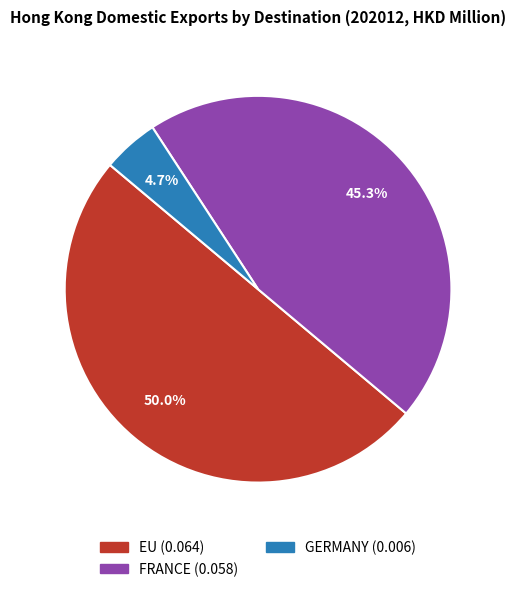

To the nearest percent, what is the combined percentage of FRANCE and EU?

95%